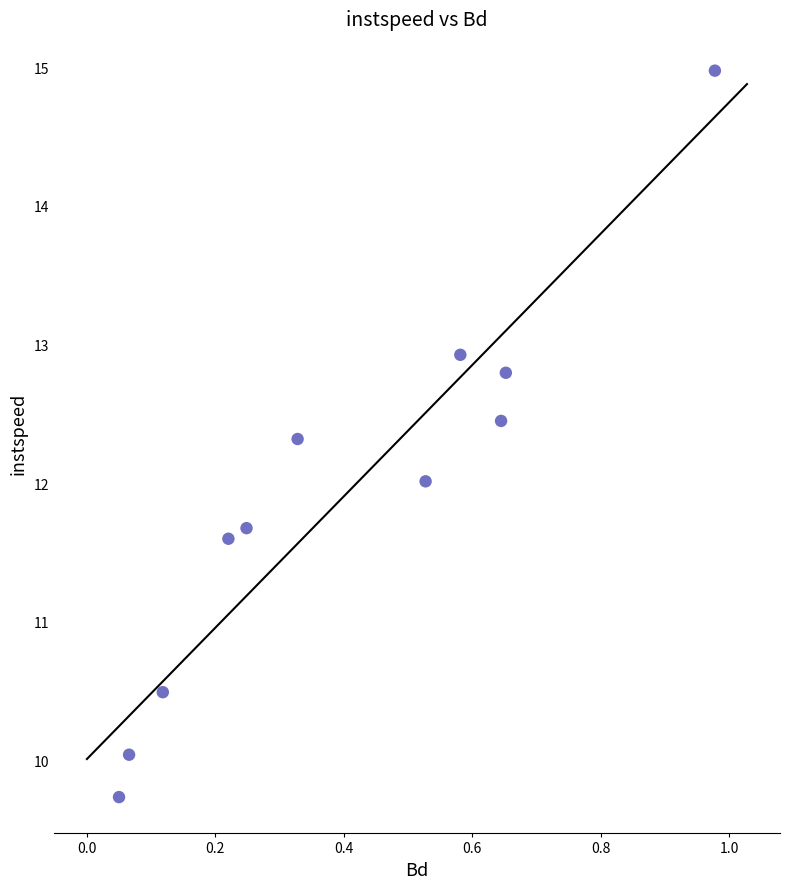

What is the average Y value?

11.9